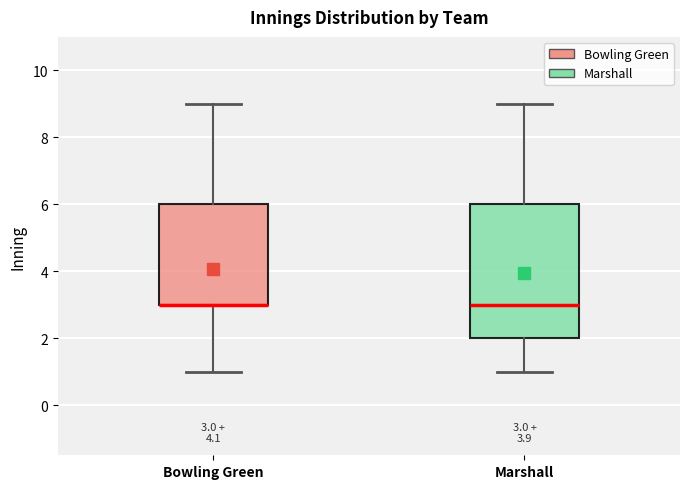

Comparing the boxes themselves (not the whiskers), which one is the tallest?

Marshall